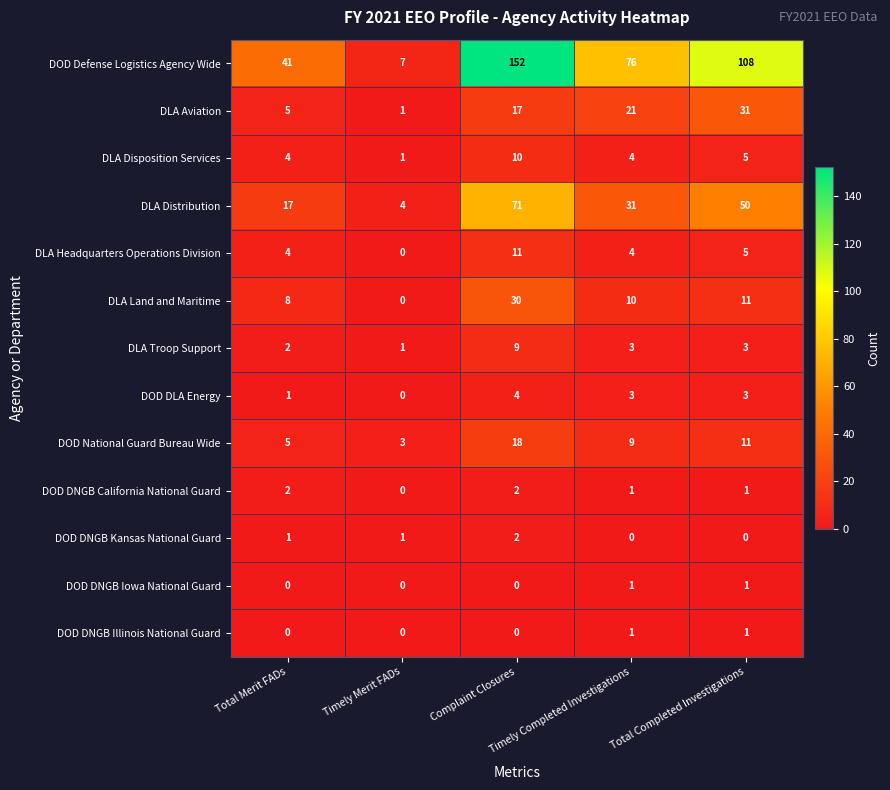

At how many categories does at least one series exceed 55?

3